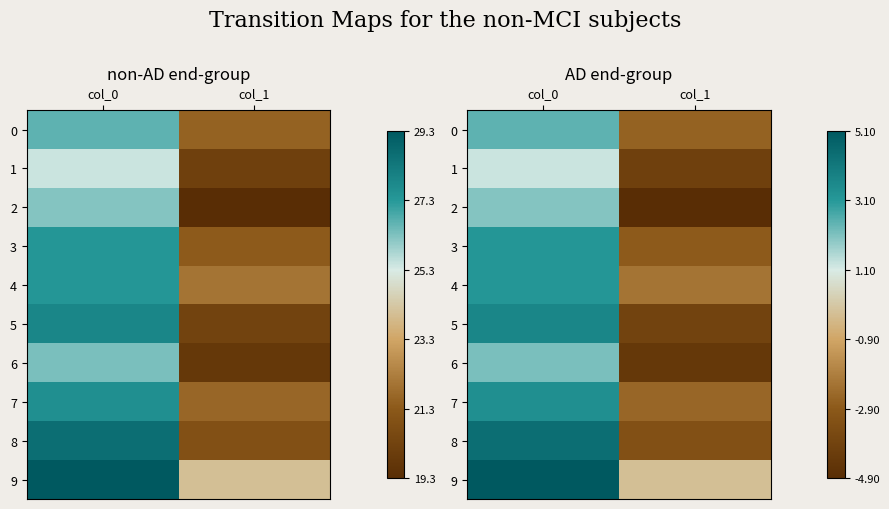

Which series has the largest total across all categories?

9